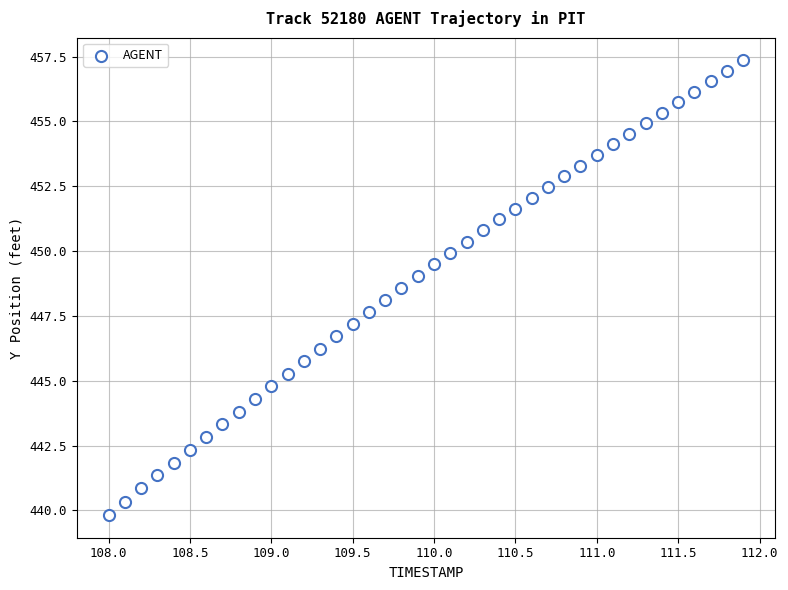

What is the range of Y values (max minus min)?

17.5